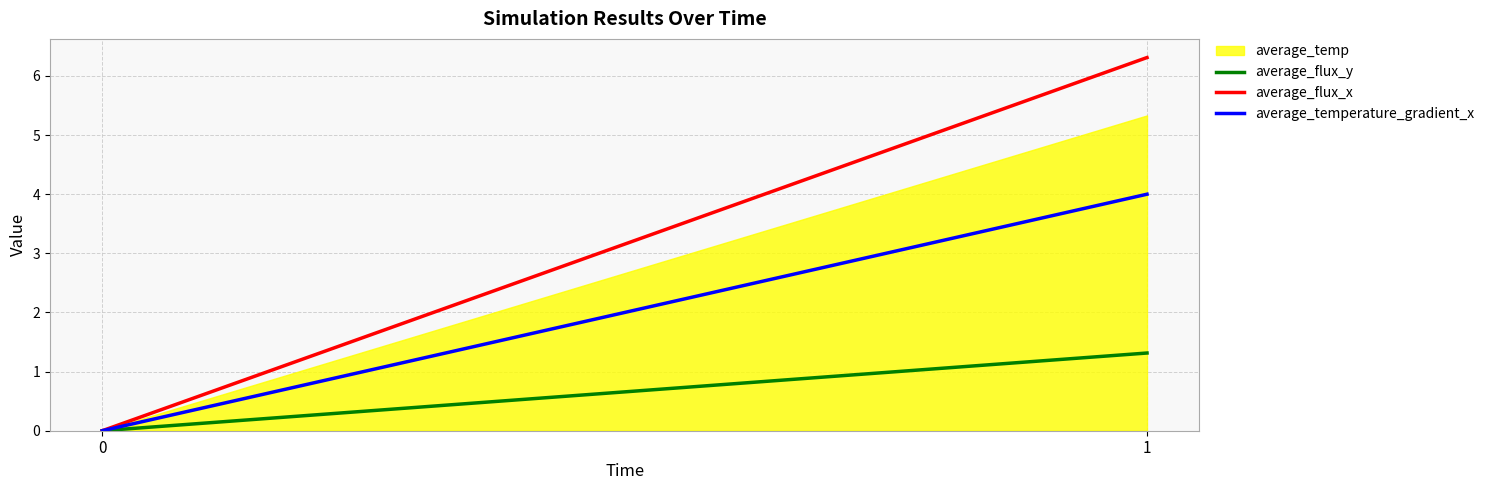

Does the chart display data point markers on the line(s)?

No